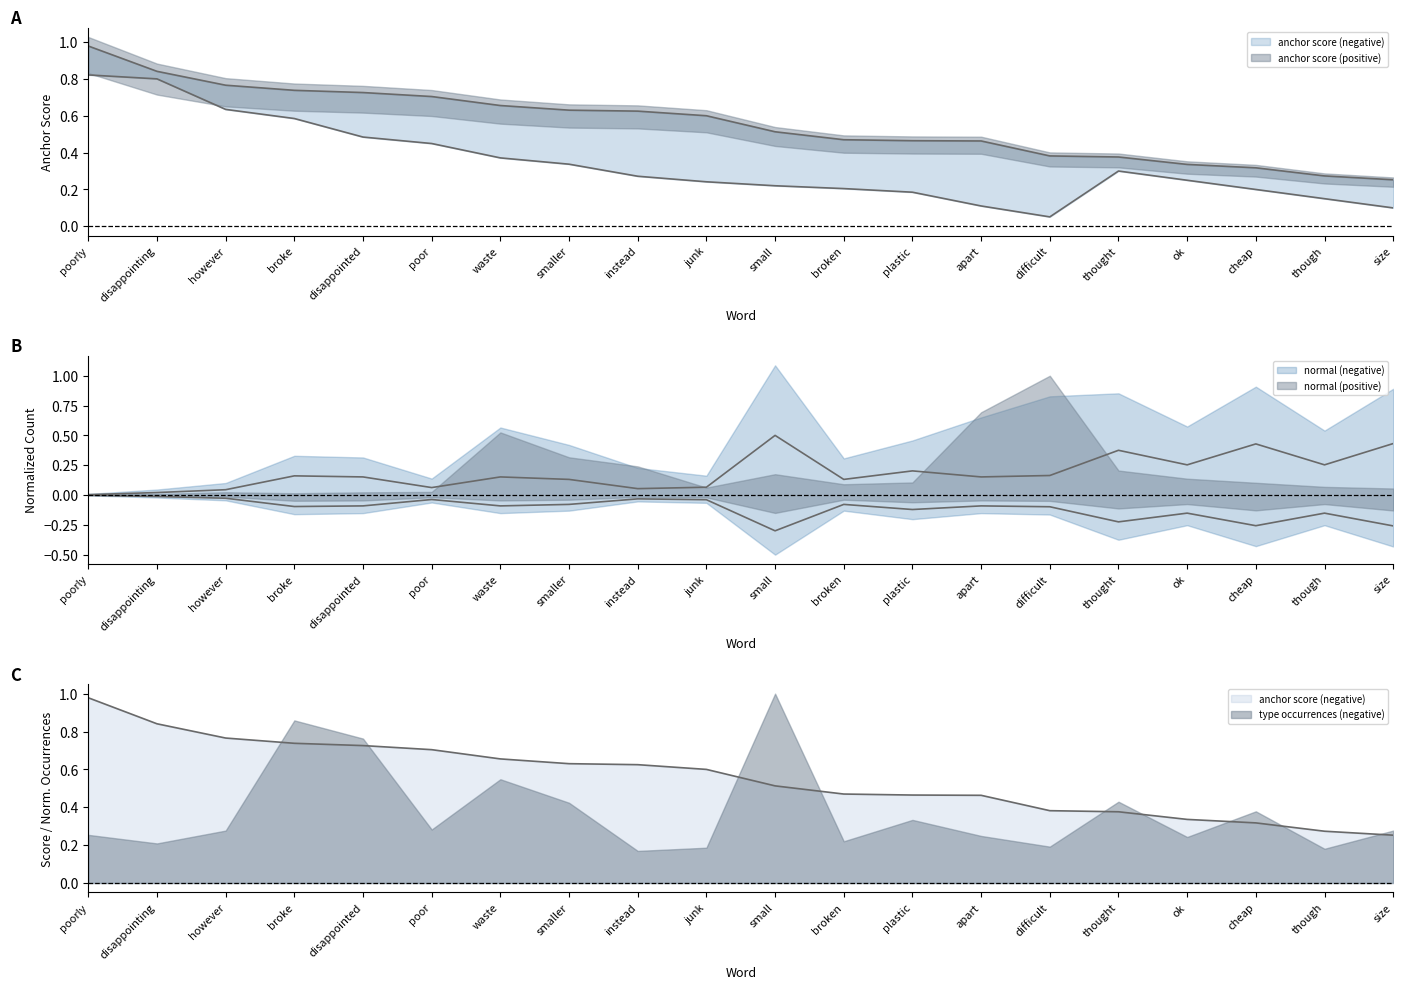

Between which two adjacent categories do anchor score (positive) and normal (negative) first intersect?

junk and small